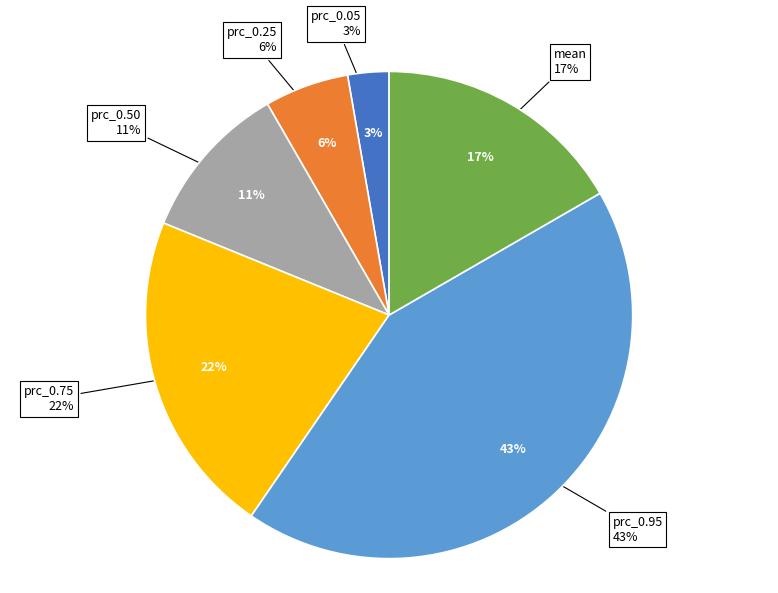

Does prc_0.75 account for over 50% of the chart?

No